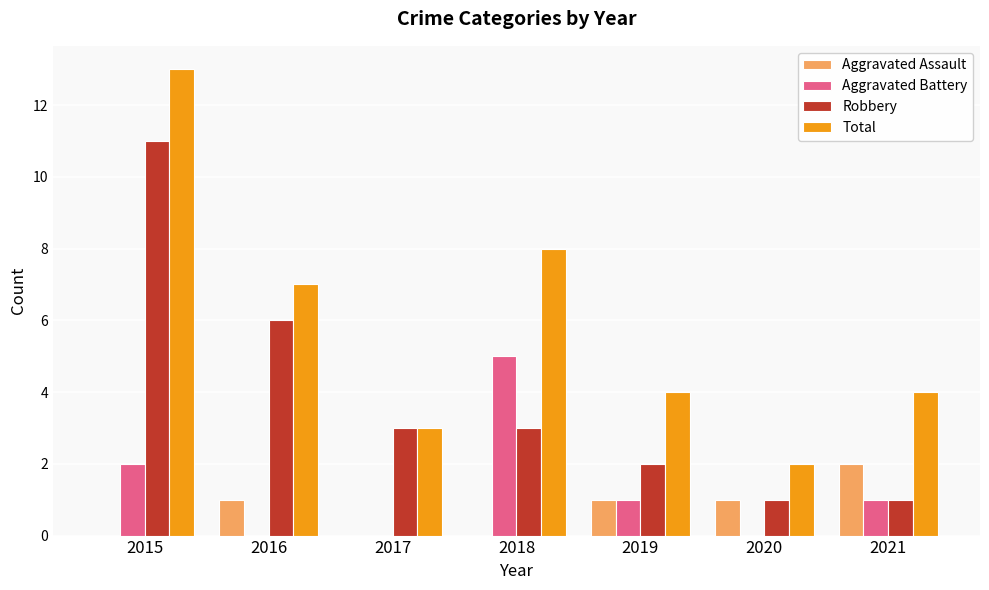

What is the difference between the Total values at 2019 and 2020?

2